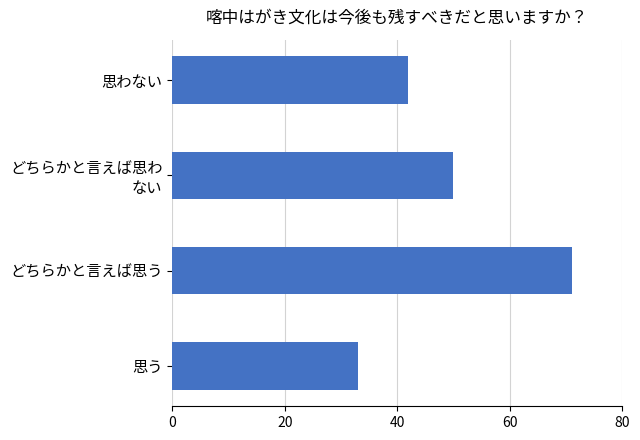

What is the approximate value at 思う, to the nearest 5?

35